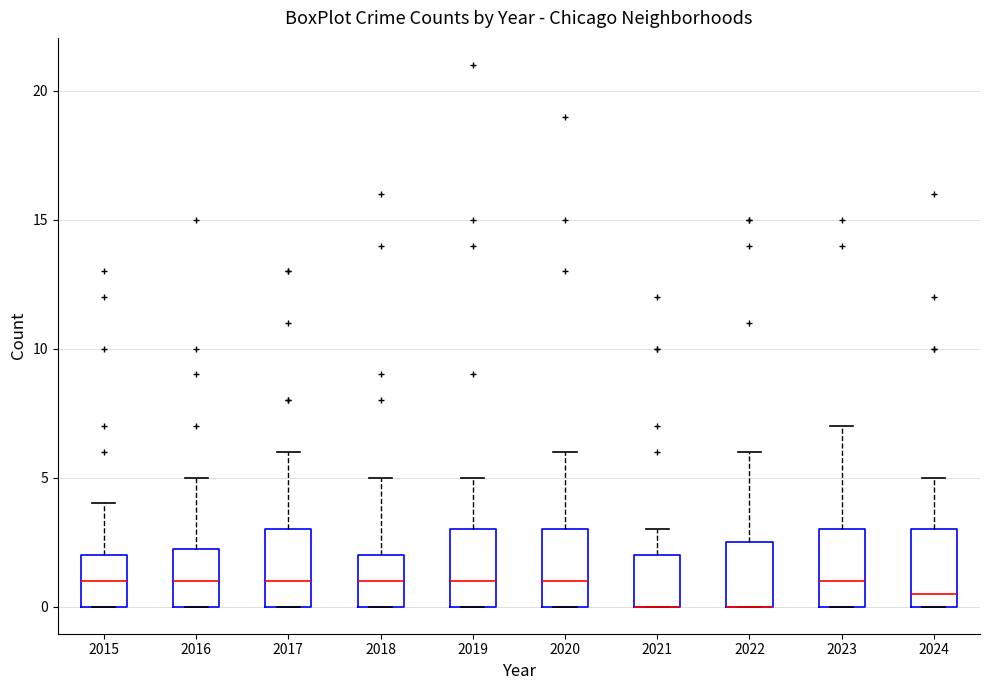

Reading left to right, read every box against the y-axis: the position of its median line, the range the box covers, and the ends of its whiskers. The values are not printed on the chart, so give them approximately, as read against the axis.

2015: median 1.0, box 0.0 to 2.0, whiskers 0.0 to 4.0
2016: median 1.0, box 0.0 to 2.5, whiskers 0.0 to 5.0
2017: median 1.0, box 0.0 to 3.0, whiskers 0.0 to 6.0
2018: median 1.0, box 0.0 to 2.0, whiskers 0.0 to 5.0
2019: median 1.0, box 0.0 to 3.0, whiskers 0.0 to 5.0
2020: median 1.0, box 0.0 to 3.0, whiskers 0.0 to 6.0
2021: median 0.0 (drawn on the box's lower edge), box 0.0 to 2.0, whiskers 0.0 to 3.0
2022: median 0.0 (drawn on the box's lower edge), box 0.0 to 2.5, whiskers 0.0 to 6.0
2023: median 1.0, box 0.0 to 3.0, whiskers 0.0 to 7.0
2024: median 0.5, box 0.0 to 3.0, whiskers 0.0 to 5.0